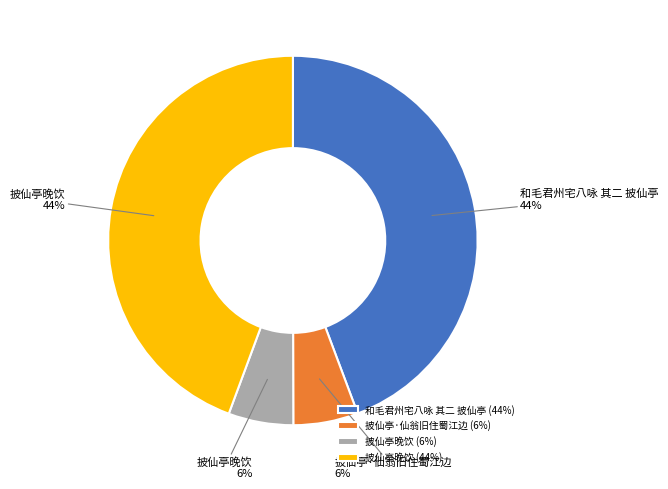

The 披仙亭晚饮 (44%) slice represents 31% of the pie. True or false?

False